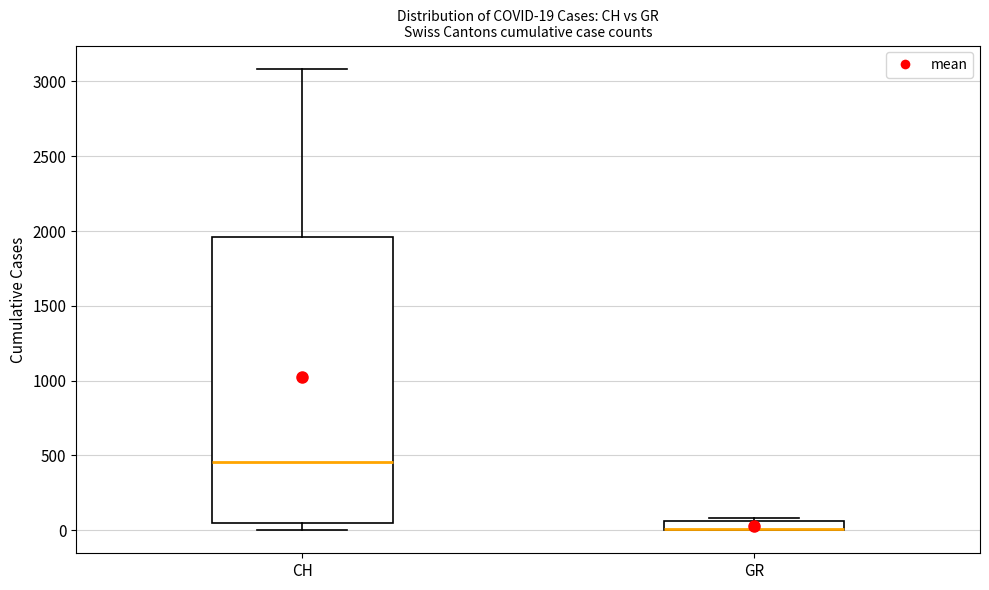

Comparing the boxes themselves (not the whiskers), which one is the tallest?

CH